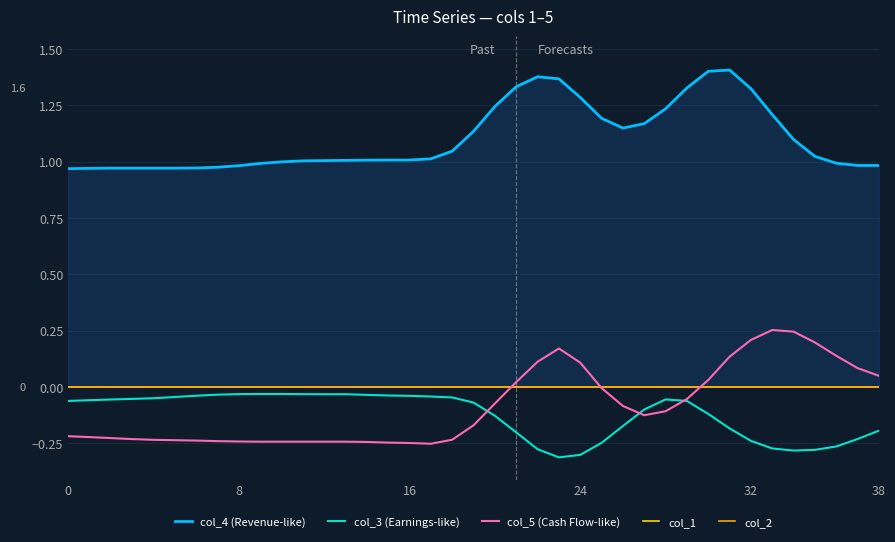

What is the total value across all series at 28?

1.1